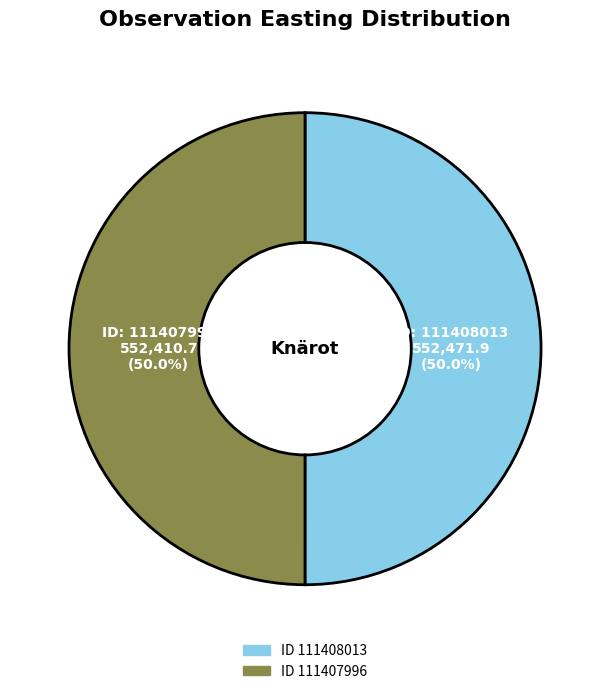

How many slices are in this pie chart?

2